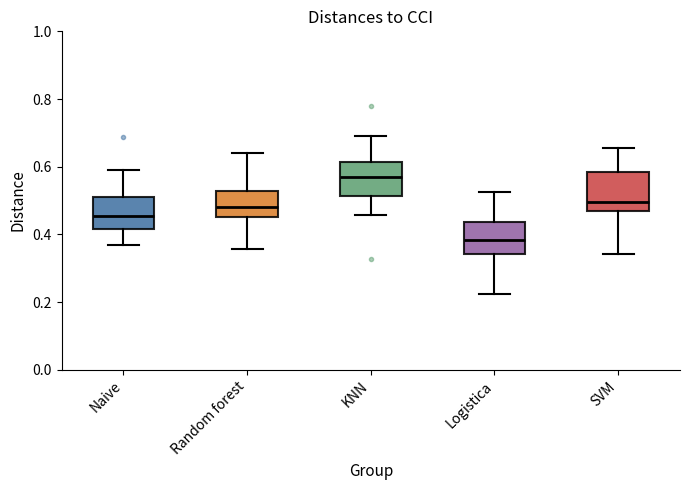

Reading left to right, read every box against the y-axis: the position of its median line, the range the box covers, and the ends of its whiskers. The values are not printed on the chart, so give them approximately, as read against the axis.

Naive: median 0.46, box 0.42 to 0.52, whiskers 0.36 to 0.60
Random forest: median 0.48, box 0.46 to 0.52, whiskers 0.36 to 0.64
KNN: median 0.58, box 0.52 to 0.62, whiskers 0.46 to 0.70
Logistica: median 0.38, box 0.34 to 0.44, whiskers 0.22 to 0.52
SVM: median 0.50, box 0.48 to 0.58, whiskers 0.34 to 0.66